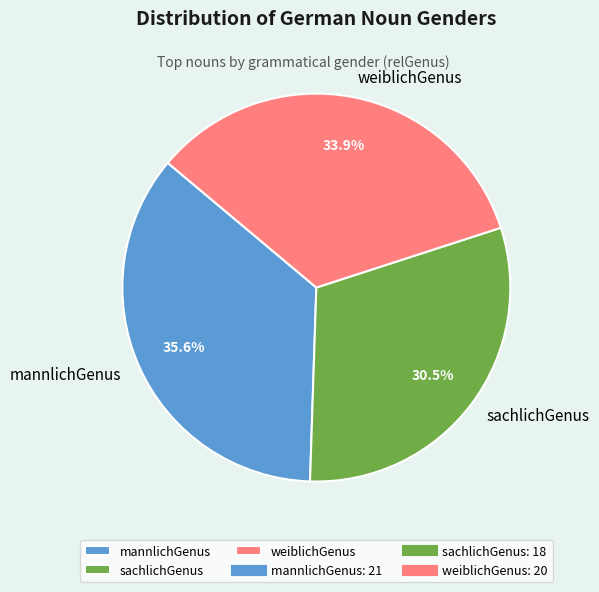

Is there any slice that represents more than half of the pie?

No